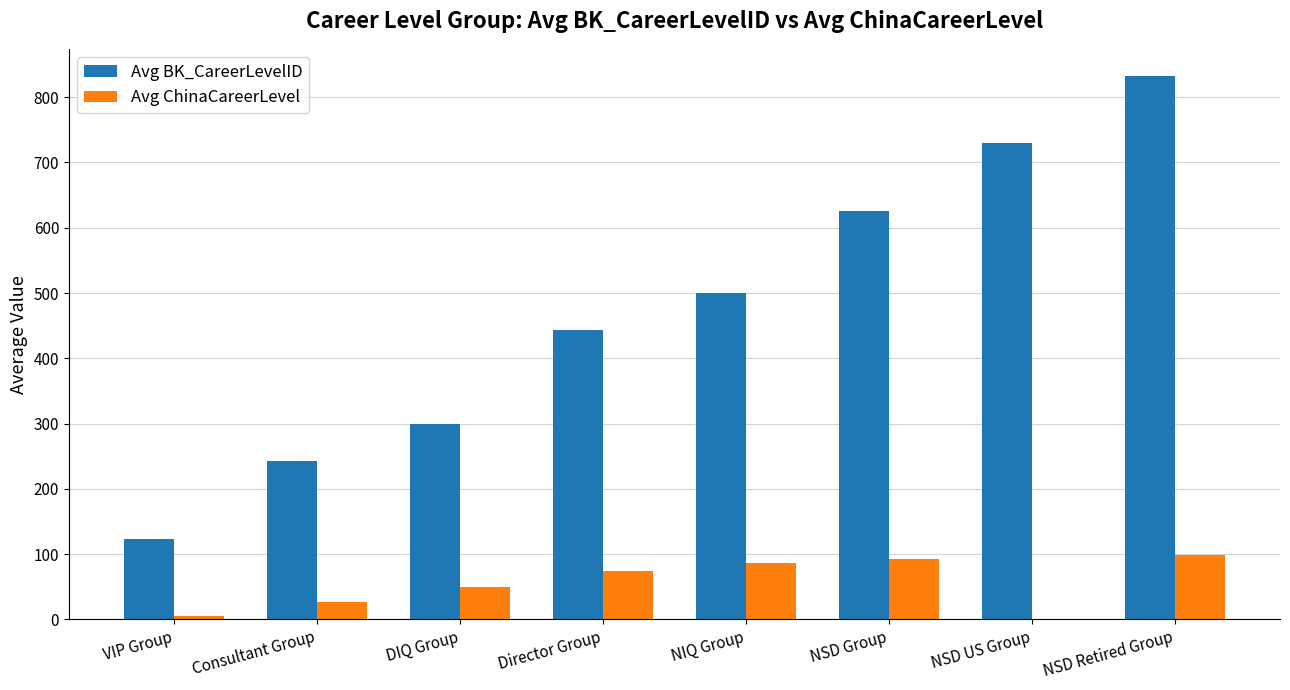

What is the sum of all Avg ChinaCareerLevel values?

434.0